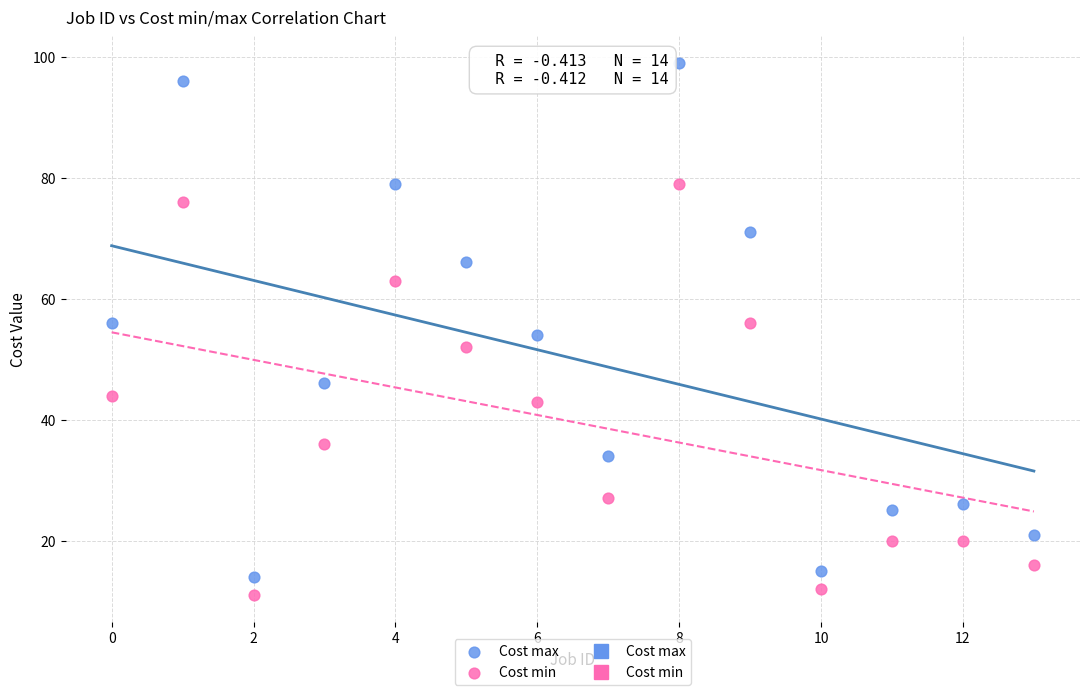

Across all data points, what is the range of Y values (max minus min)?

88